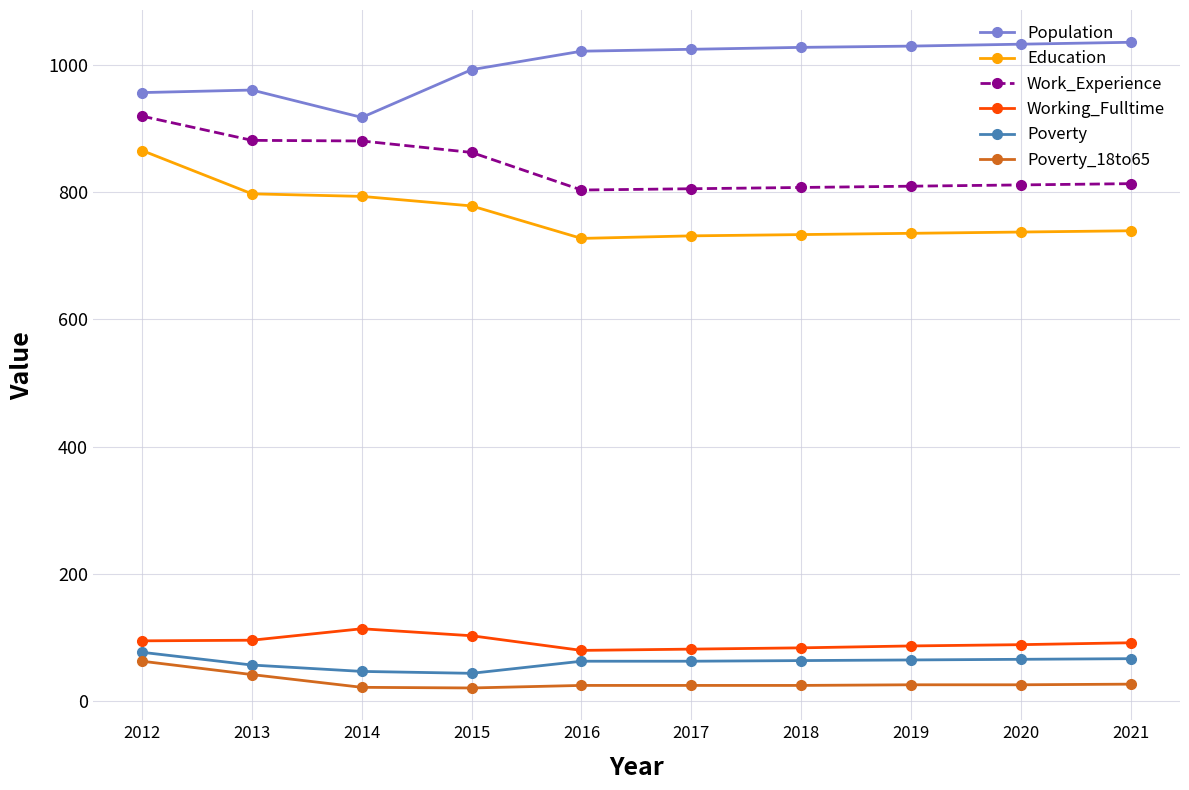

At which label does Poverty reach its peak?

2012